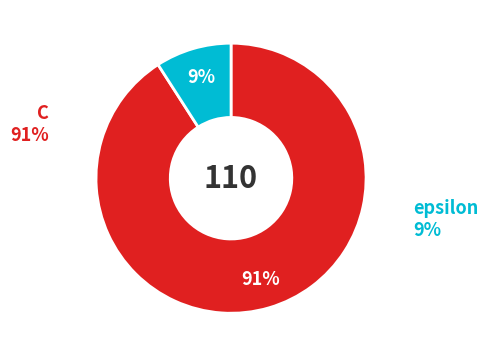

Count the number of slices in the pie.

2